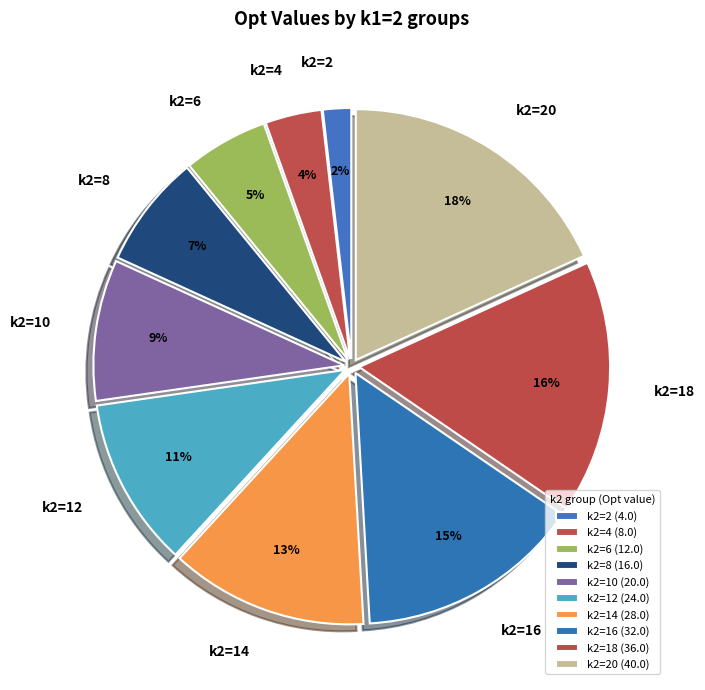

To the nearest percent, what is the average slice percentage?

10%